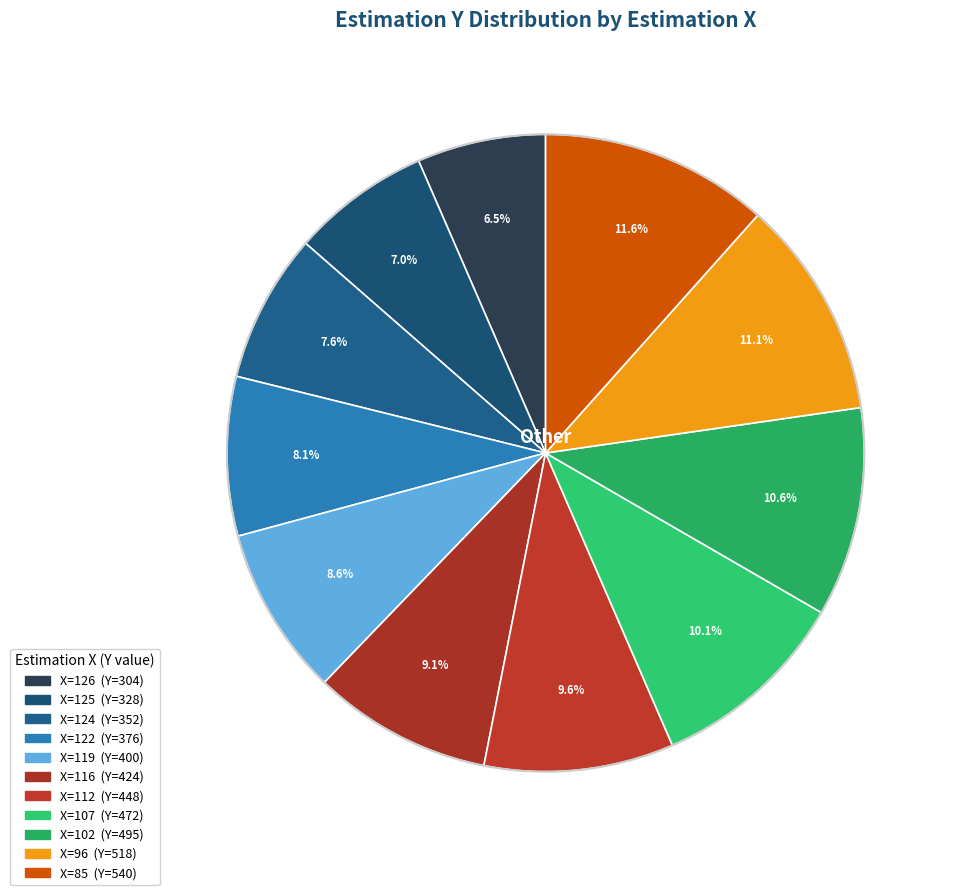

How many segments does this pie chart have?

11